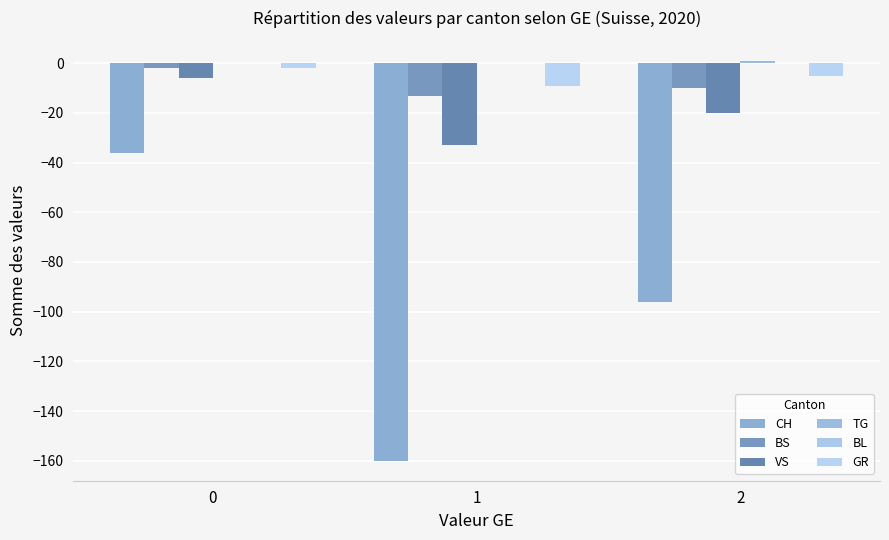

Is the value of VS at 1 greater than the value of CH at 2?

Yes